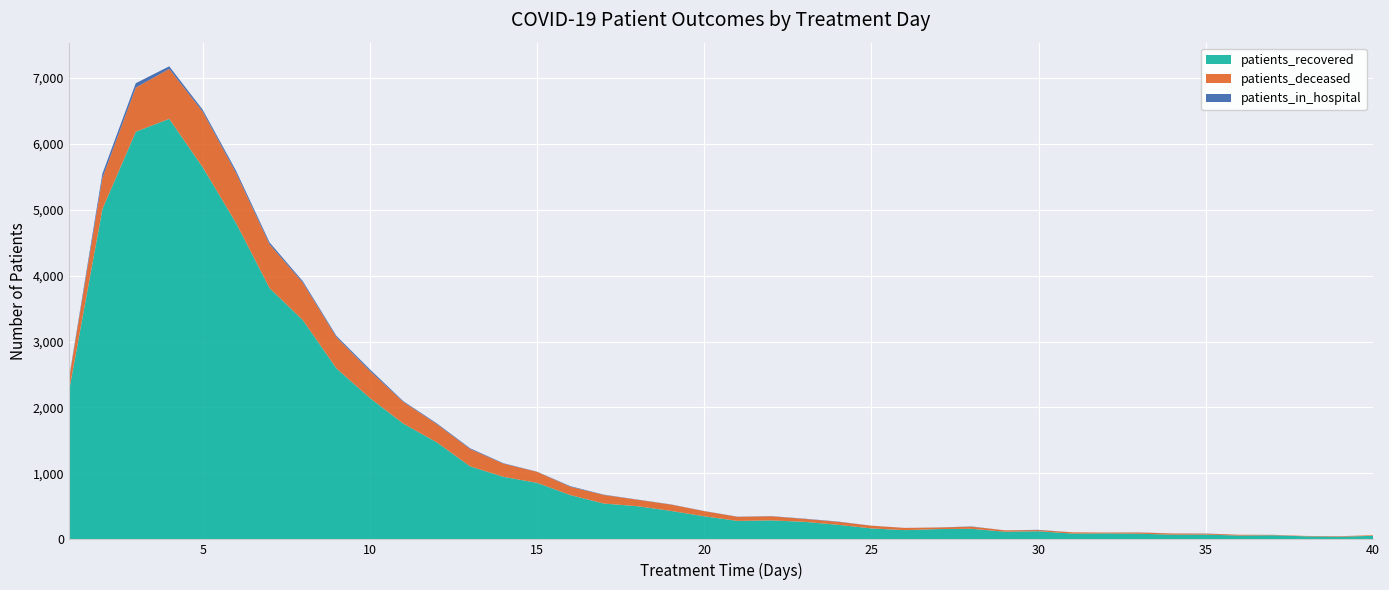

Reading right to left, what are all the values shown in this chart?

patients_recovered: 54	39	46	62	58	72	71	86	90	88	123	116	160	156	140	166	221	266	288	280	350	432	503	543	671	857	948	1107	1472	1756	2144	2593	3322	3811	4796	5644	6377	6182	5006	2239
patients_deceased: 9	8	6	6	12	14	18	18	14	19	18	21	32	24	33	41	45	44	62	61	78	96	98	130	126	167	199	262	276	329	410	473	568	664	759	842	758	670	473	184
patients_in_hospital: 0	1	0	1	0	3	1	2	0	0	4	0	4	1	1	1	4	4	3	3	2	3	3	5	9	3	7	12	12	11	25	20	22	29	34	31	39	66	65	15